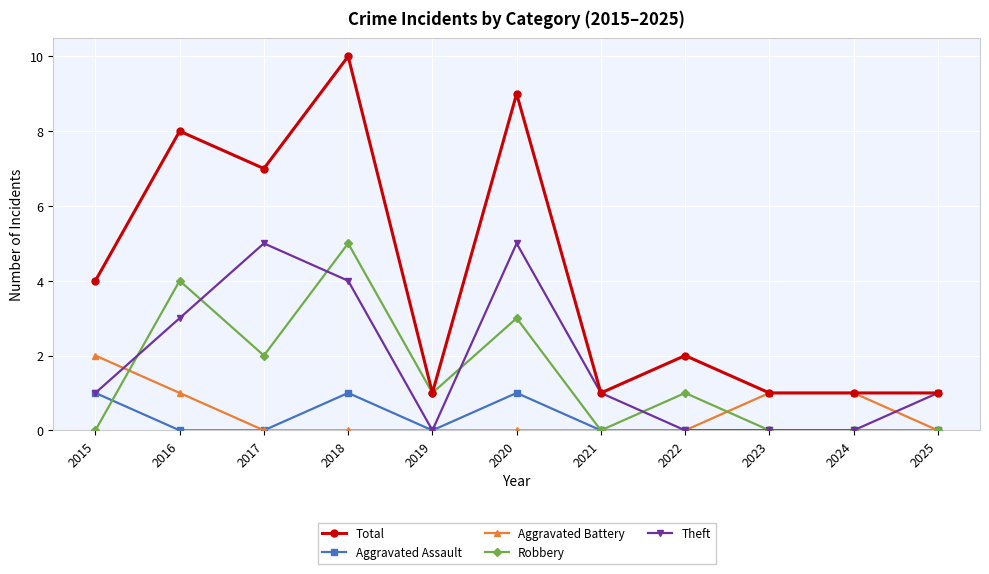

Does the chart have visible grid lines?

Yes